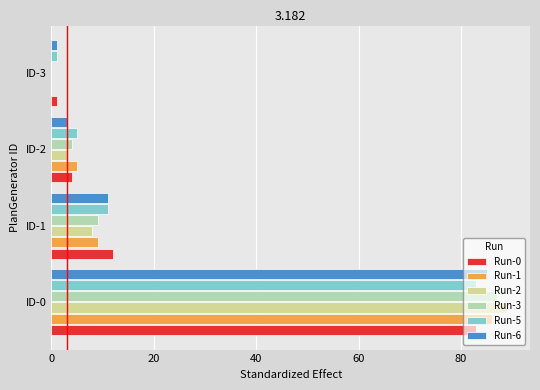

Which label corresponds to the largest value in the chart?

ID-0